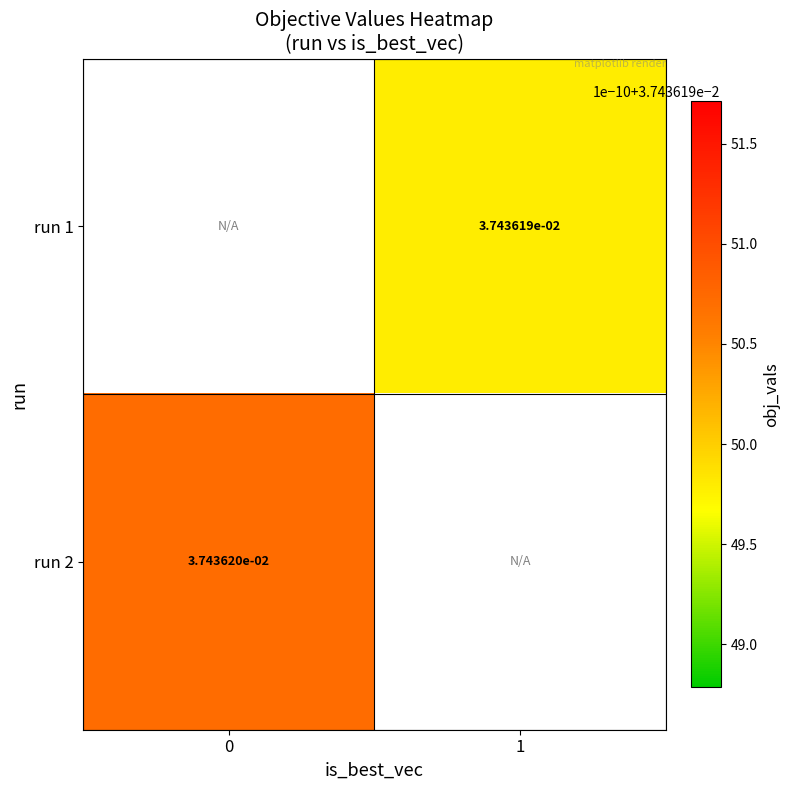

At 1, list the series in order from smallest to largest.

run 1, run 2